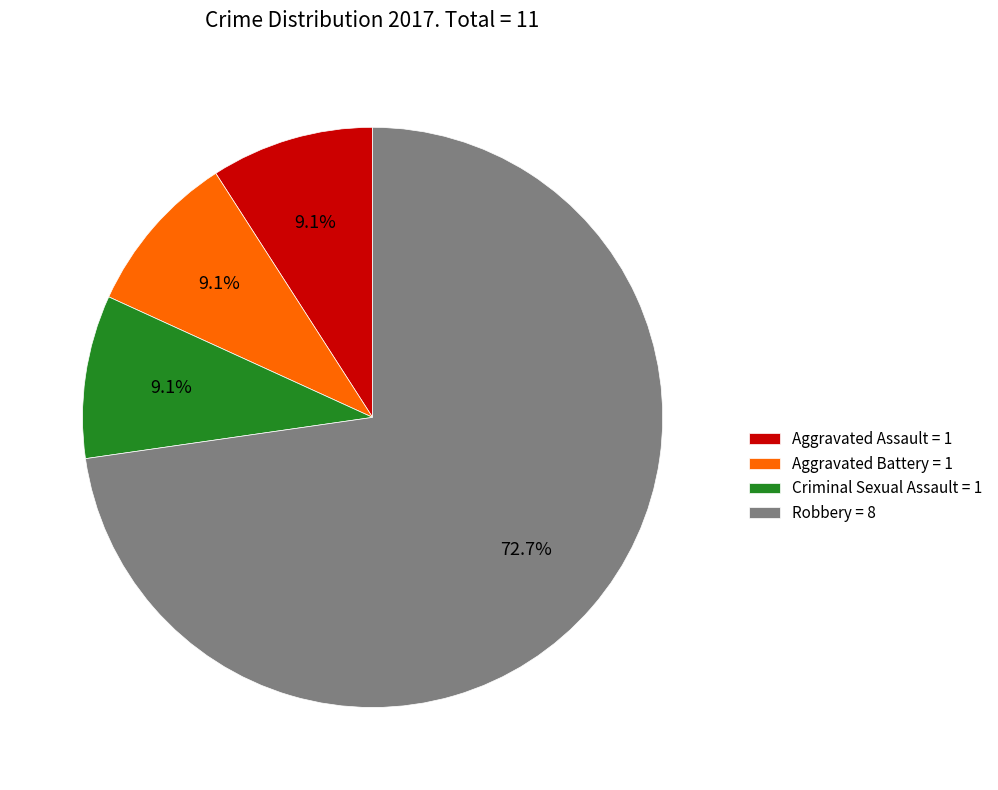

Is the sum of Criminal Sexual Assault and Robbery greater than half?

Yes